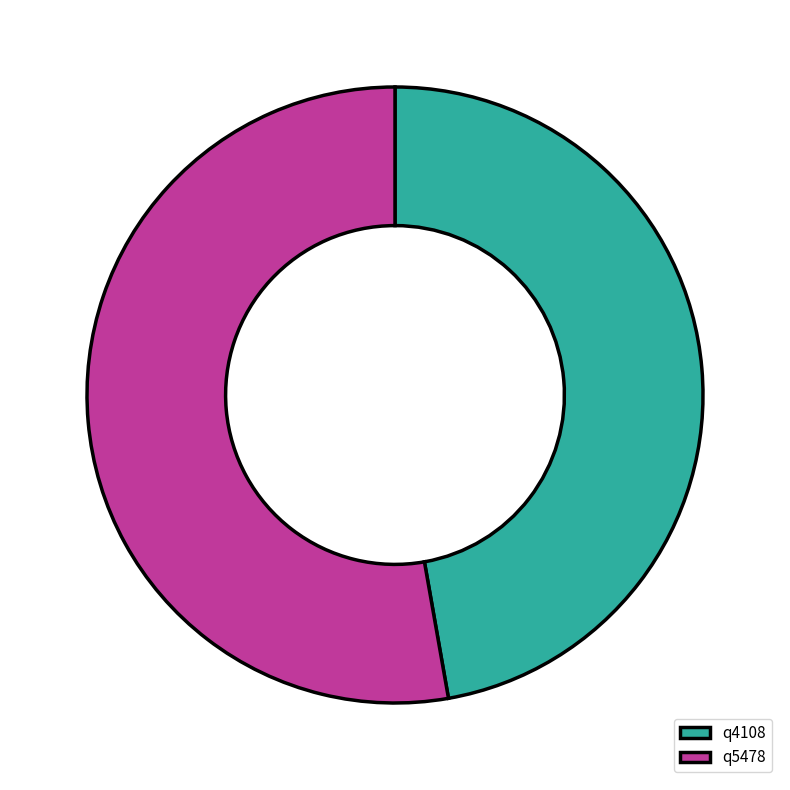

Is it true that q5478 is 53% of the pie?

True